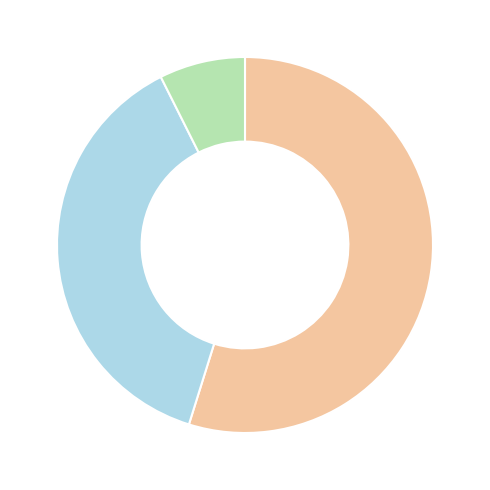

Is there any slice that represents more than half of the pie?

Yes